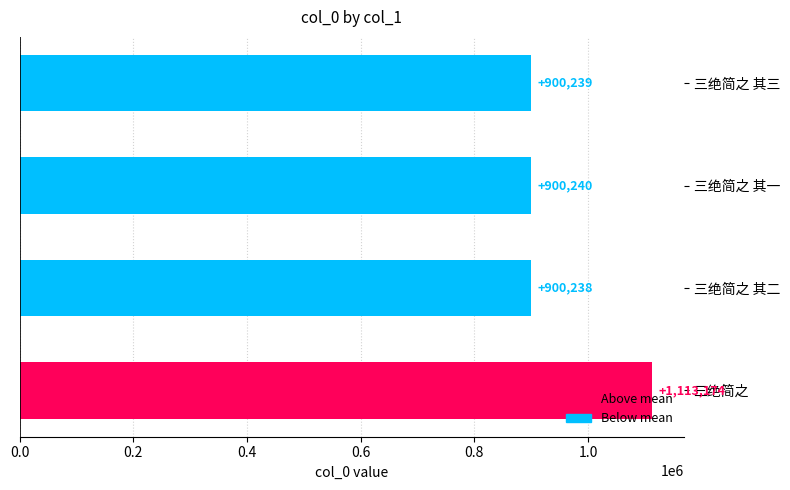

Where is the data nearest to the value 1006706?

三绝简之 其一